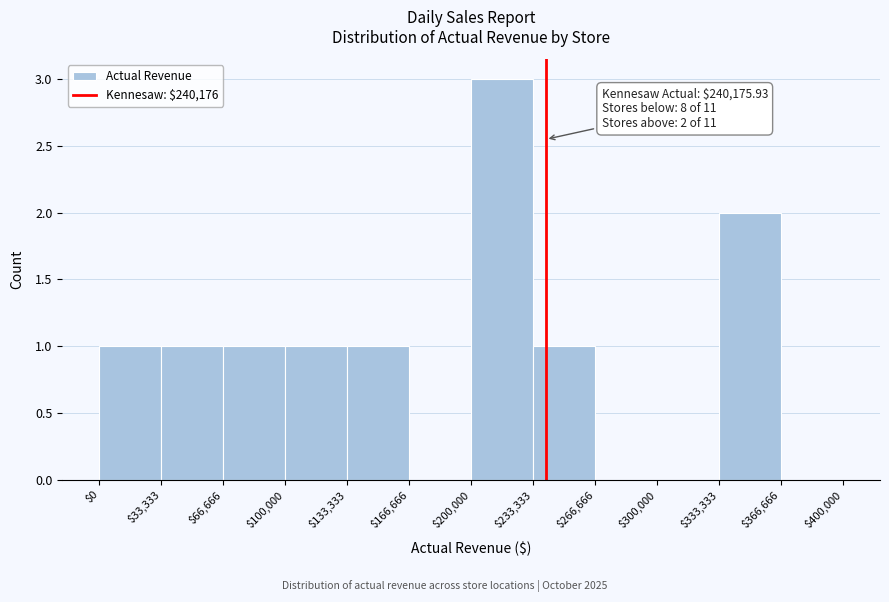

Which range on the x-axis has the tallest bar?

$200,000 to $233,333